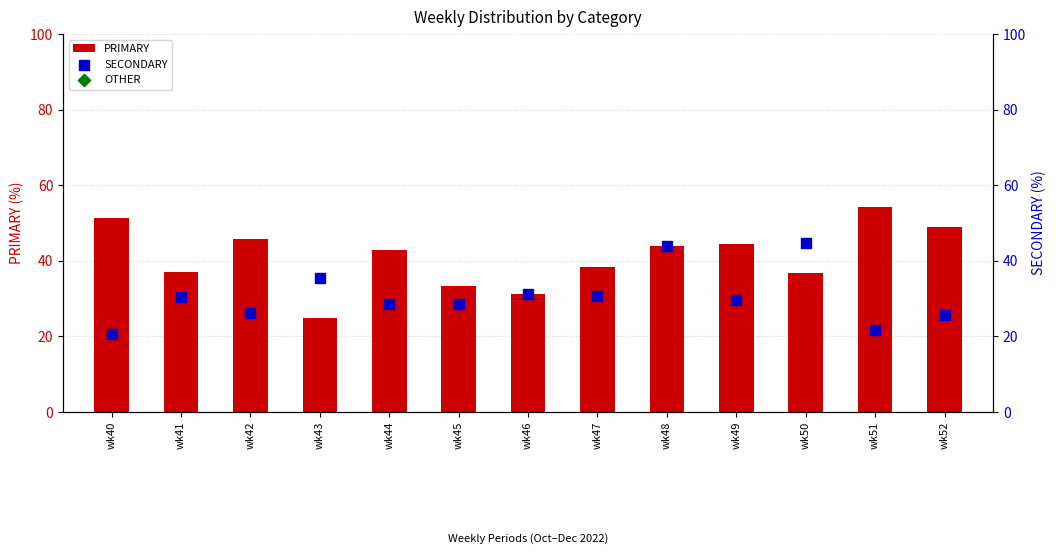

Which series contains the lowest Y value?

SECONDARY